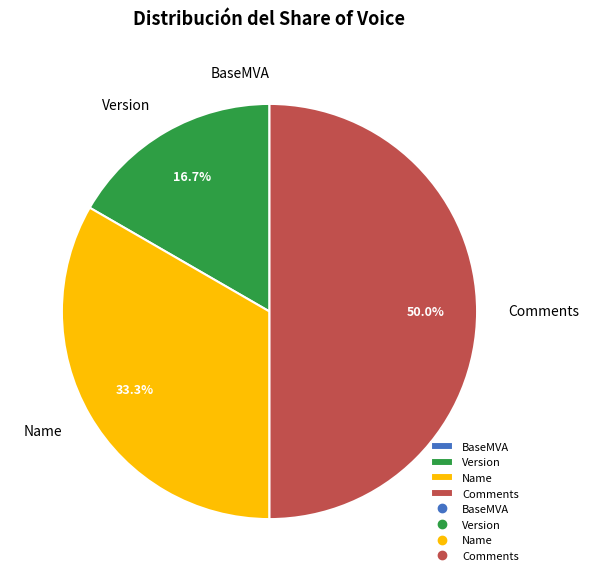

To the nearest percent, what percentage of the pie is Name?

33%